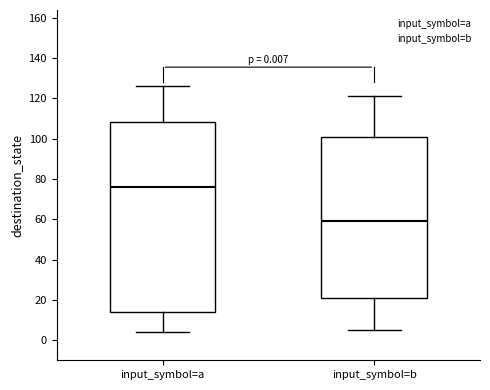

Which box has the highest median line?

input_symbol=a